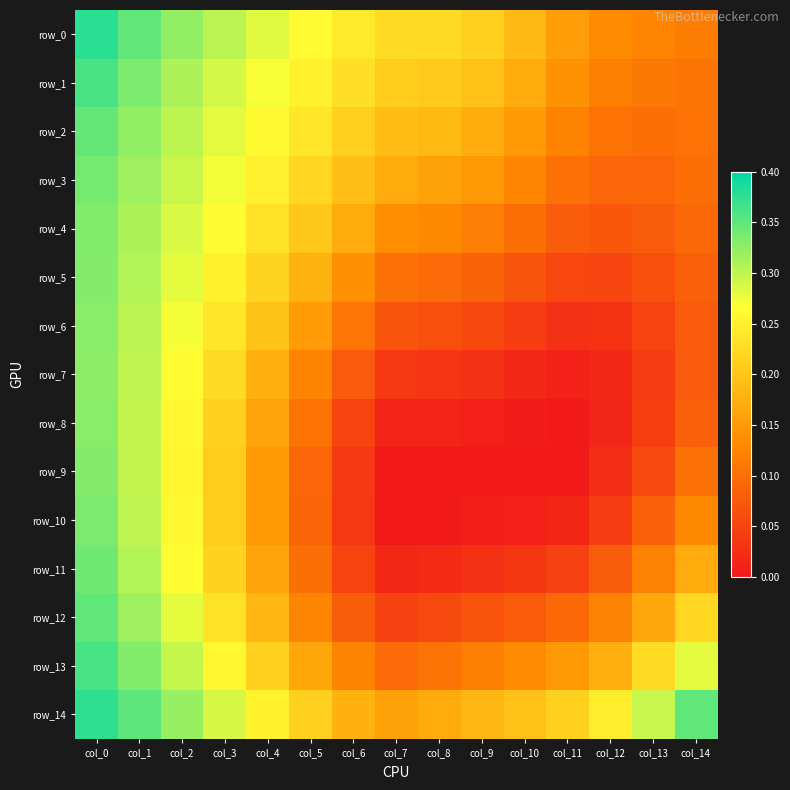

Reading left to right, extract all data points from this chart.

row_0: 0.4	0.3	0.3	0.3	0.3	0.3	0.2	0.2	0.2	0.2	0.2	0.2	0.1	0.1	0.1
row_1: 0.4	0.3	0.3	0.3	0.3	0.3	0.2	0.2	0.2	0.2	0.2	0.1	0.1	0.1	0.1
row_2: 0.3	0.3	0.3	0.3	0.3	0.2	0.2	0.2	0.2	0.2	0.1	0.1	0.1	0.1	0.1
row_3: 0.3	0.3	0.3	0.3	0.2	0.2	0.2	0.2	0.2	0.1	0.1	0.1	0.1	0.1	0.1
row_4: 0.3	0.3	0.3	0.3	0.2	0.2	0.2	0.1	0.1	0.1	0.1	0.1	0.1	0.1	0.1
row_5: 0.3	0.3	0.3	0.3	0.2	0.2	0.1	0.1	0.1	0.1	0.1	0.1	0.1	0.1	0.1
row_6: 0.3	0.3	0.3	0.2	0.2	0.2	0.1	0.1	0.1	0.1	0.0	0.0	0.0	0.0	0.1
row_7: 0.3	0.3	0.3	0.2	0.2	0.1	0.1	0.0	0.0	0.0	0.0	0.0	0.0	0.0	0.1
row_8: 0.3	0.3	0.3	0.2	0.2	0.1	0.1	0.0	0.0	0.0	0.0	0.0	0.0	0.0	0.1
row_9: 0.3	0.3	0.3	0.2	0.1	0.1	0.0	0.0	0.0	0.0	0.0	0.0	0.0	0.1	0.1
row_10: 0.3	0.3	0.3	0.2	0.1	0.1	0.0	0.0	0.0	0.0	0.0	0.0	0.0	0.1	0.1
row_11: 0.3	0.3	0.3	0.2	0.2	0.1	0.1	0.0	0.0	0.0	0.0	0.0	0.1	0.1	0.2
row_12: 0.3	0.3	0.3	0.2	0.2	0.1	0.1	0.0	0.1	0.1	0.1	0.1	0.1	0.2	0.2
row_13: 0.4	0.3	0.3	0.3	0.2	0.2	0.1	0.1	0.1	0.1	0.1	0.1	0.2	0.2	0.3
row_14: 0.4	0.4	0.3	0.3	0.3	0.2	0.2	0.2	0.2	0.2	0.2	0.2	0.2	0.3	0.3